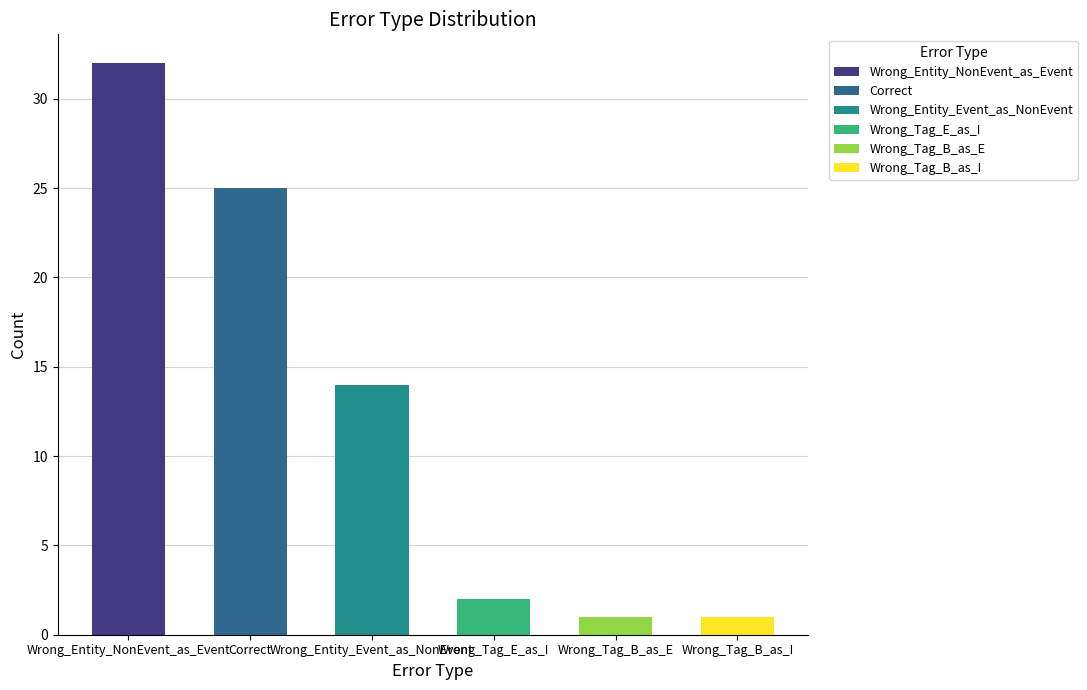

What value does the data have at Wrong_Entity_NonEvent_as_Event, to the nearest 10?

30